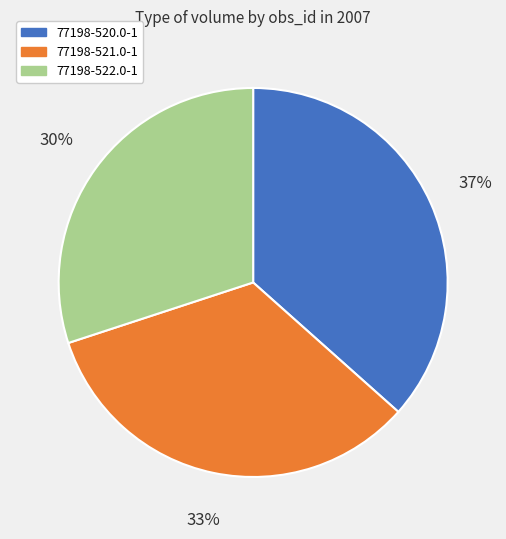

To the nearest percent, what is the difference between the 77198-521.0-1 and 77198-522.0-1 slice percentages?

3%